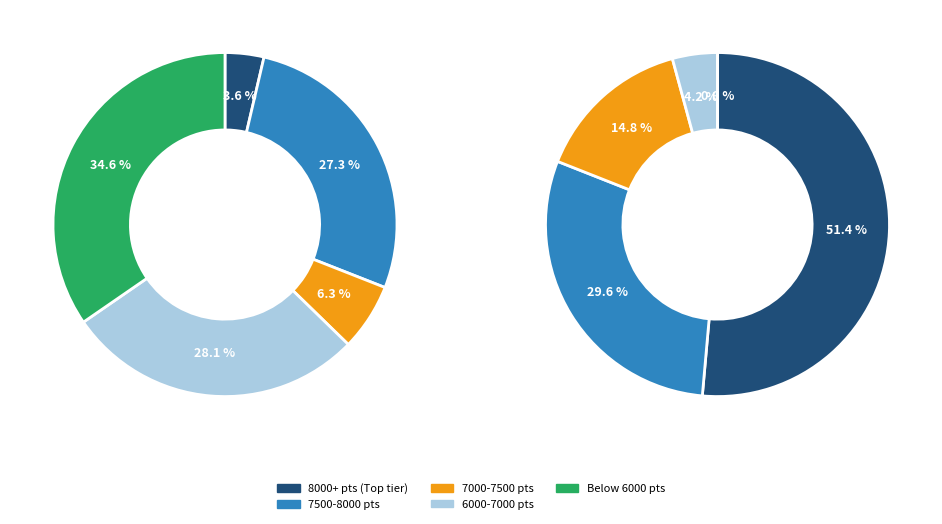

True or false: Noki Doki accounts for 13% of the total.

False